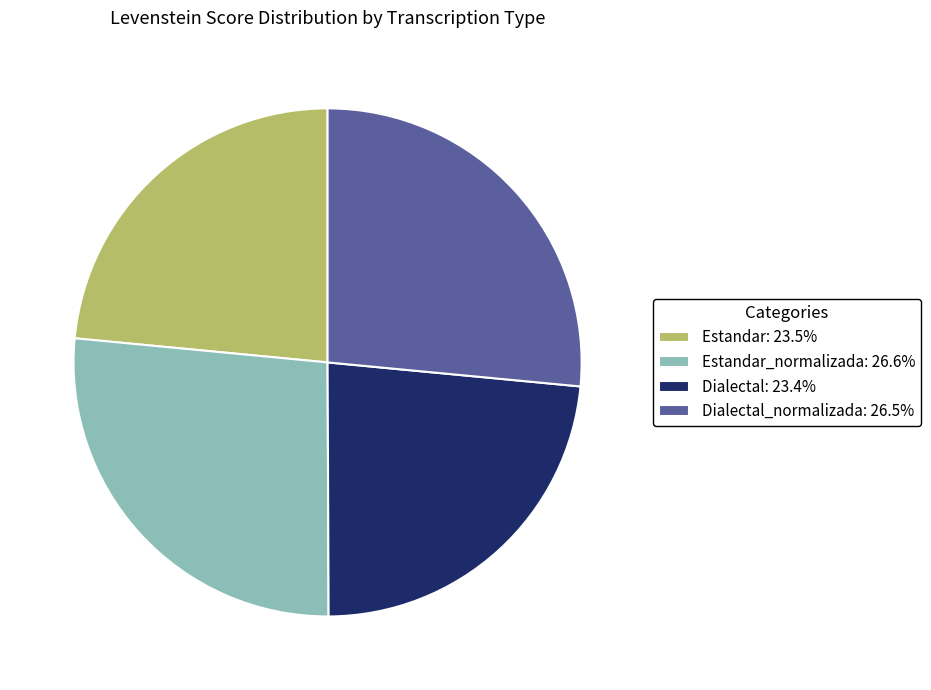

How many segments does this pie chart have?

4